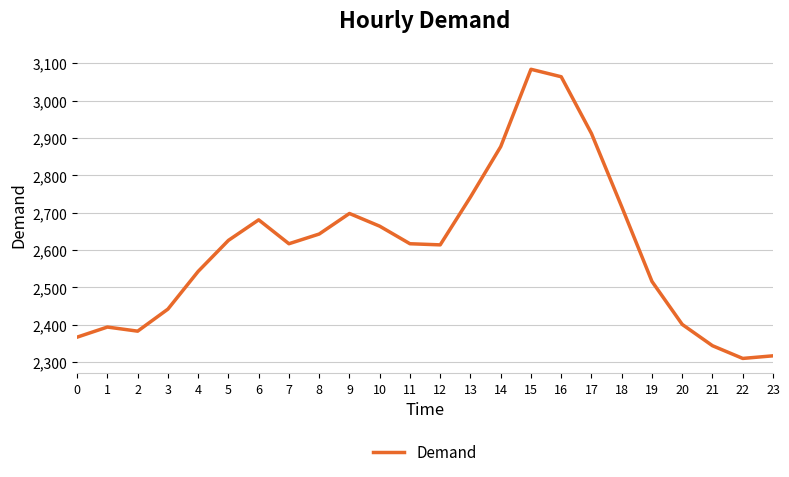

At which label does the data first exceed 2617?

5